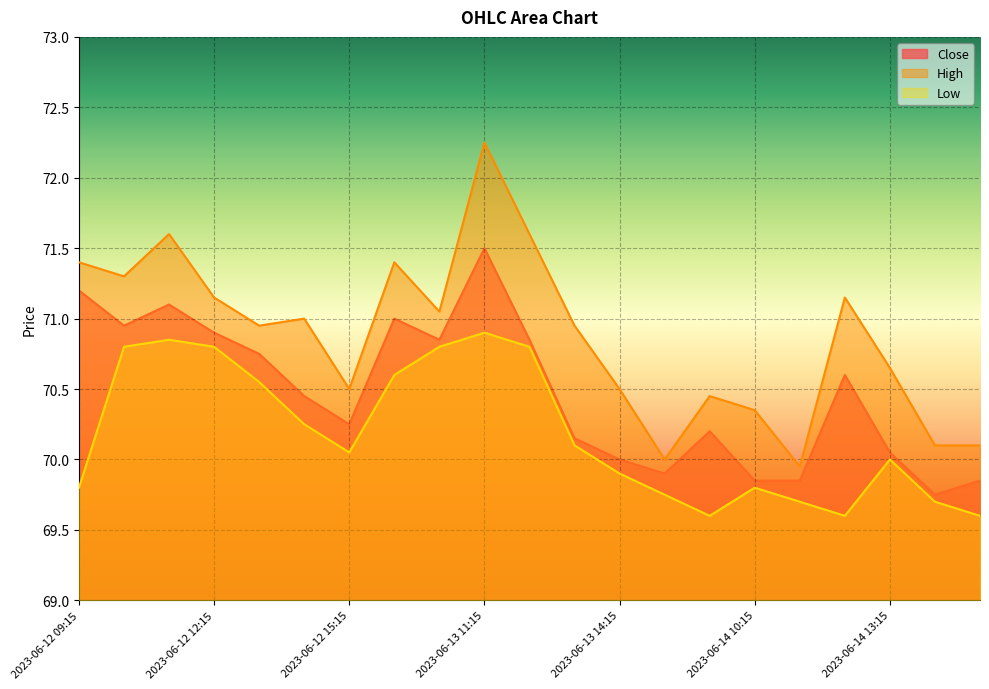

What is the approximate value of High at 2023-06-14 12:15?

71.2